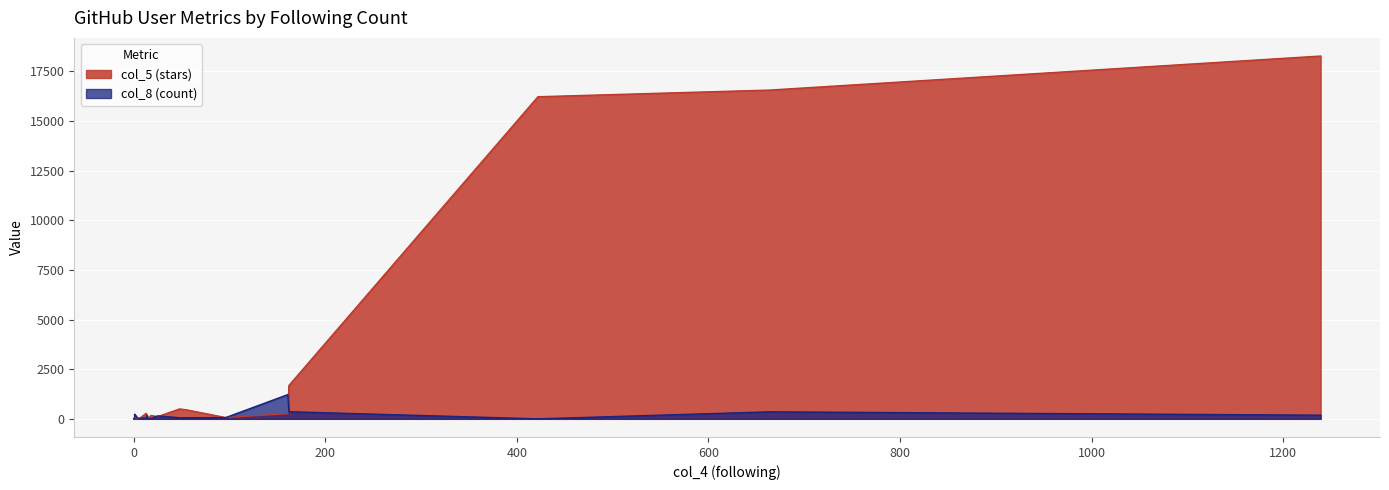

What is the difference between the maximum and minimum values in the col_8 (count) series?

1222